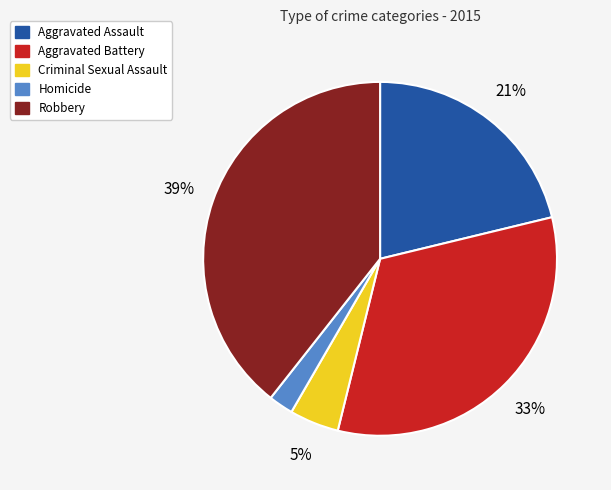

Is it true that Robbery is 39% of the pie?

True